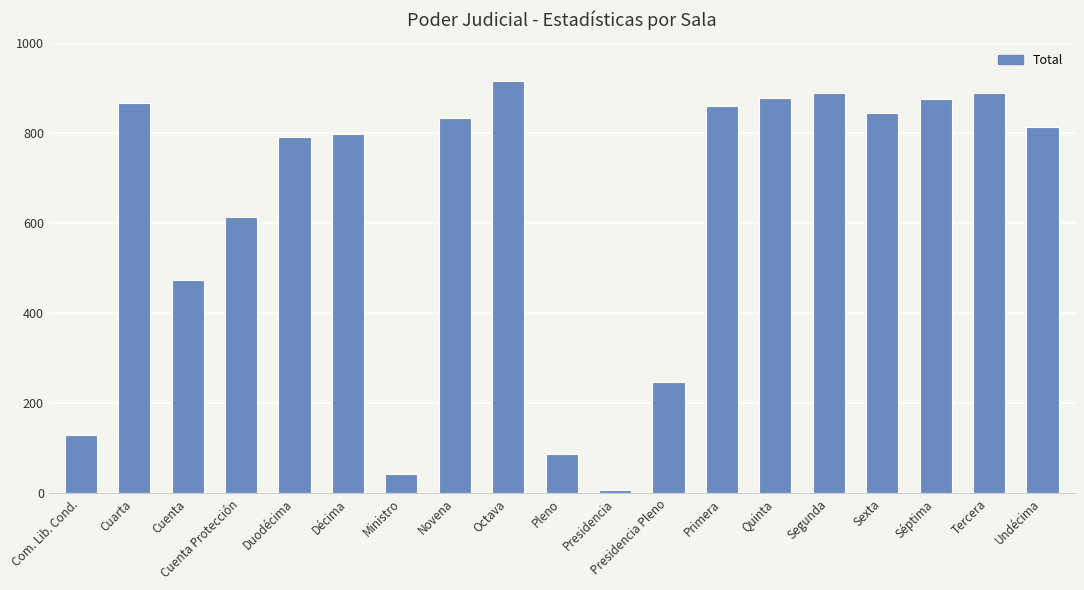

Which category has the lowest value across all series?

Presidencia